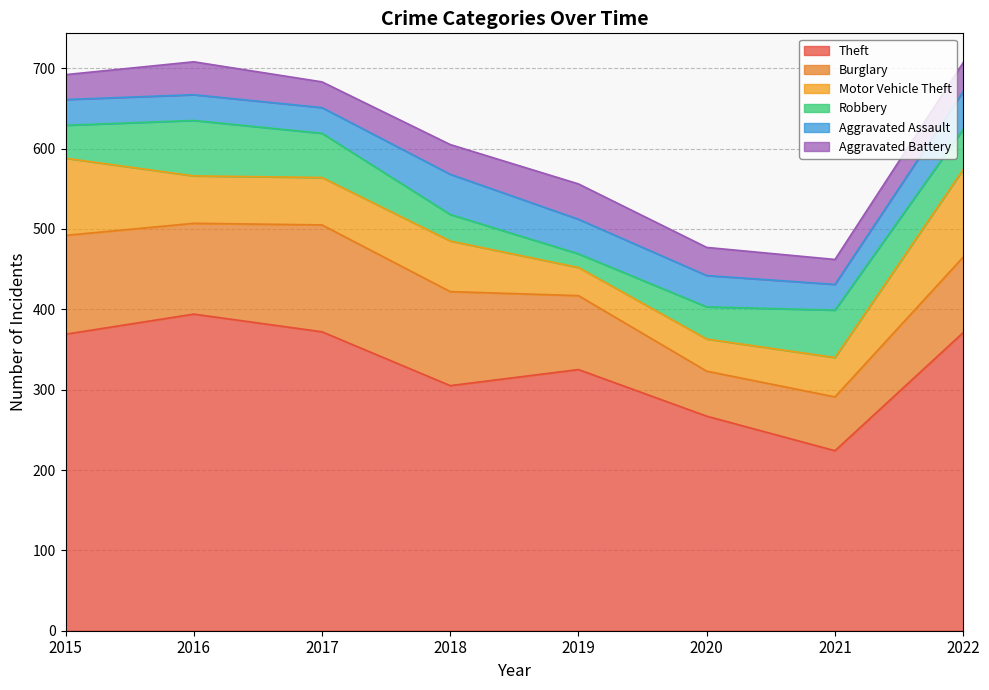

True or false: Robbery and Aggravated Battery cross at least once.

True